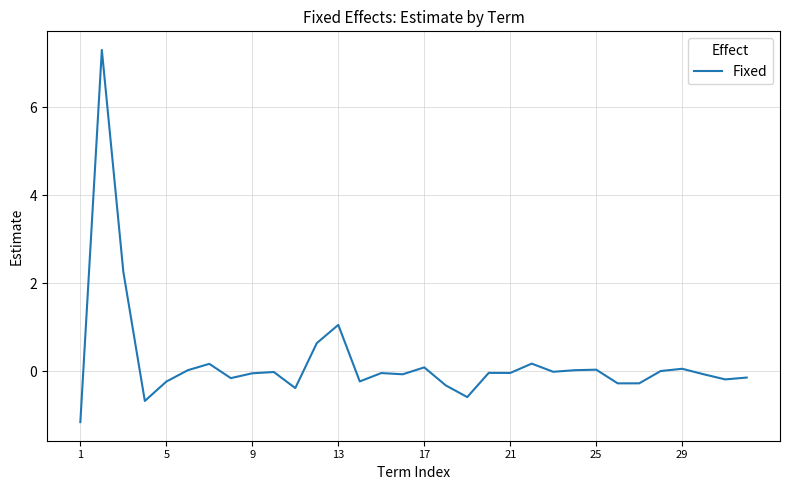

What is the smallest value displayed?

-1.2